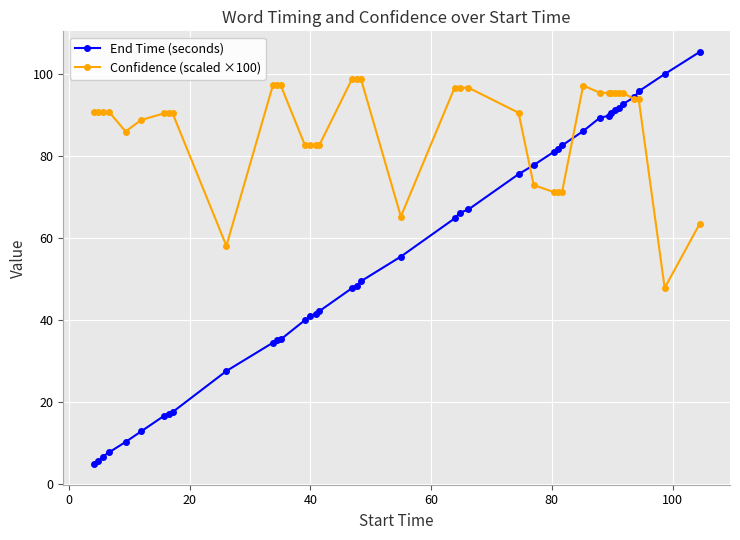

How many data points does each series have?

40